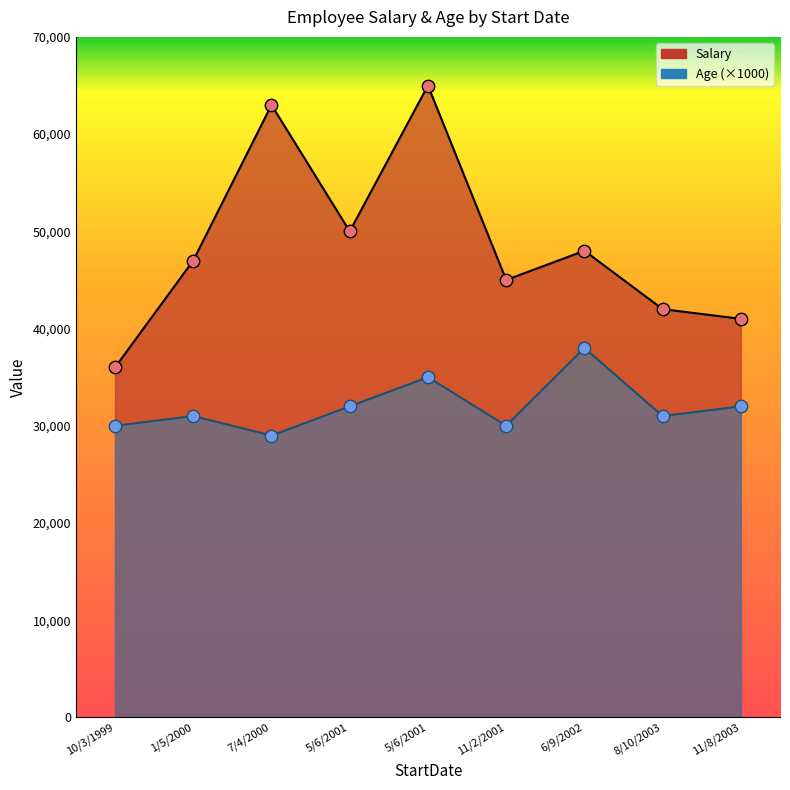

Which series has the widest spread of Y values?

Salary